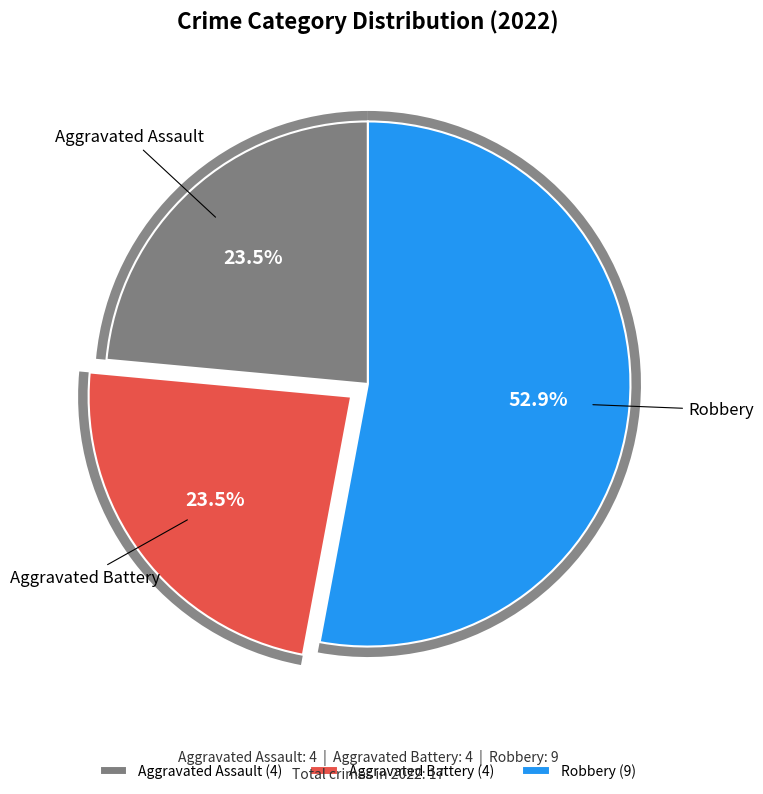

Does any single category account for the majority?

Yes